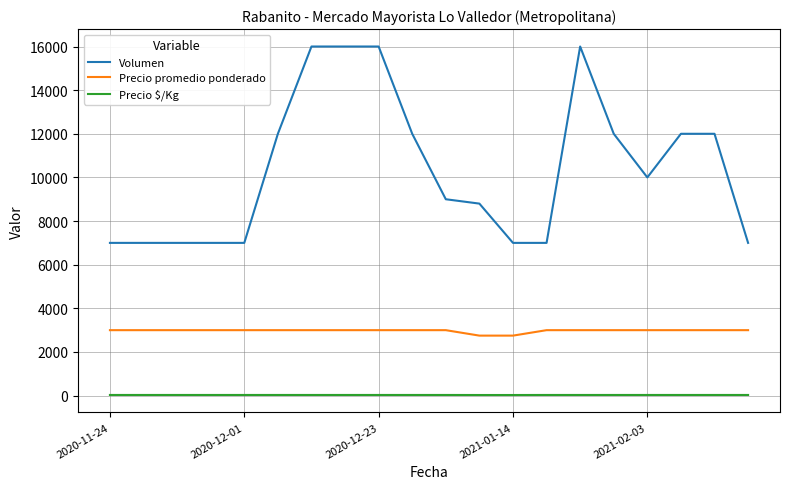

Which series has the largest range (max minus min)?

Volumen